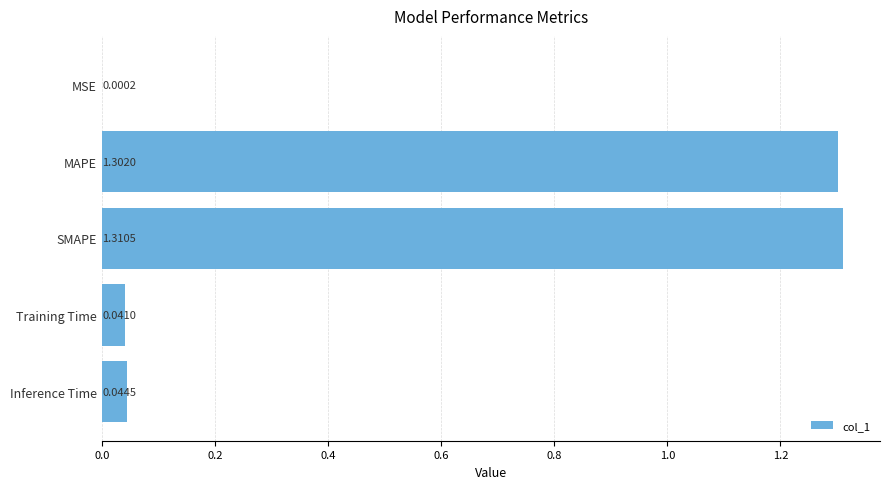

Which has a higher value, MSE or Inference Time?

Inference Time